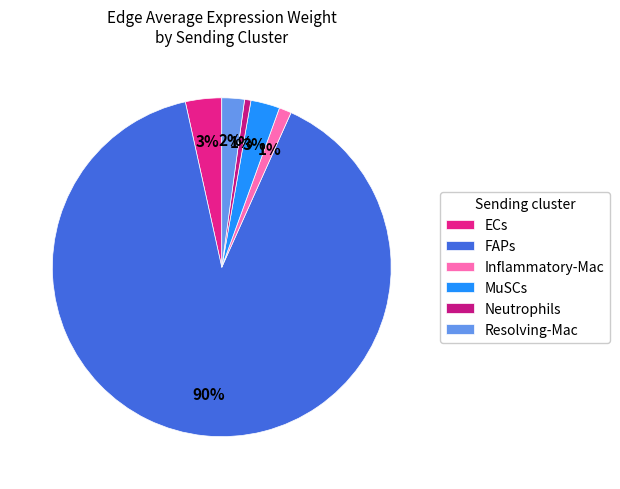

Which category accounts for the majority?

FAPs